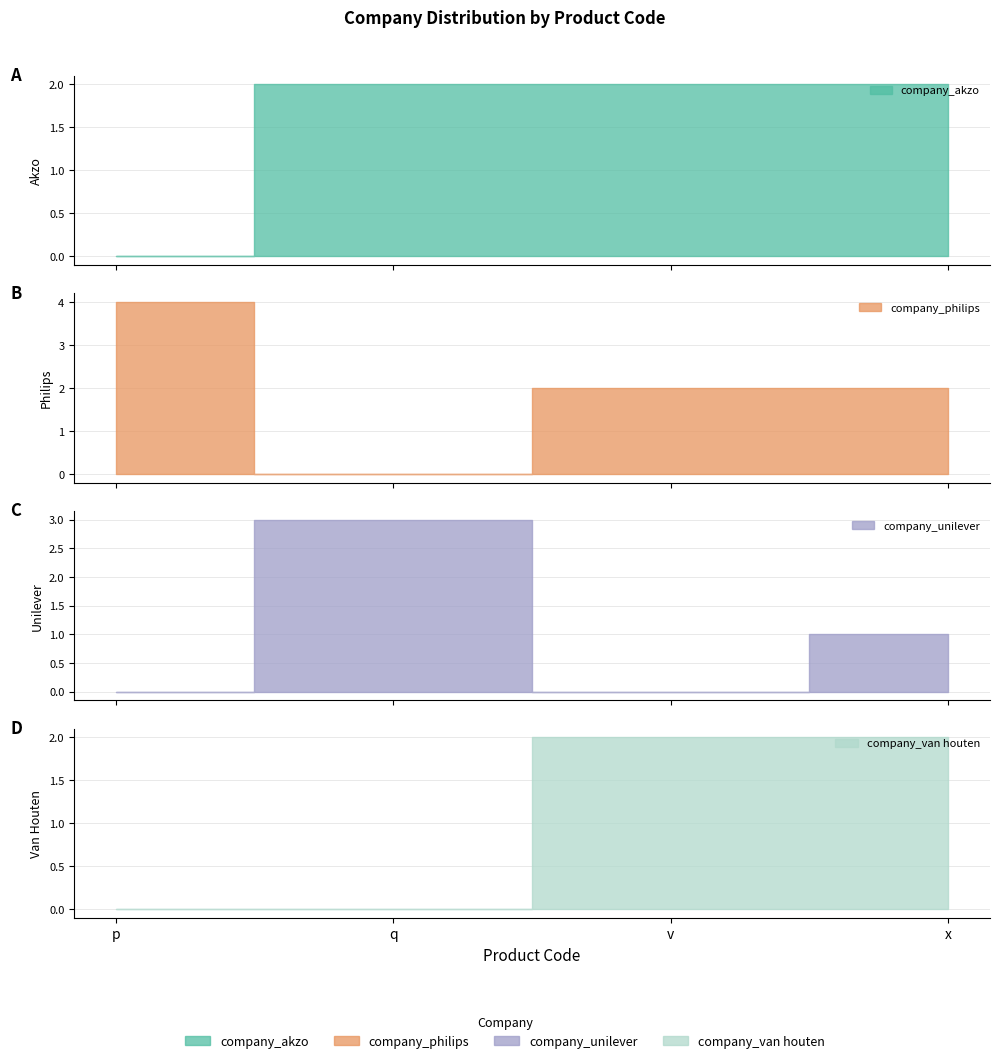

Reading left to right, transcribe all the data shown in this chart.

company_akzo: p=0	q=2	v=2	x=2
company_philips: p=4	q=0	v=2	x=2
company_unilever: p=0	q=3	v=0	x=1
company_van houten: p=0	q=0	v=2	x=2